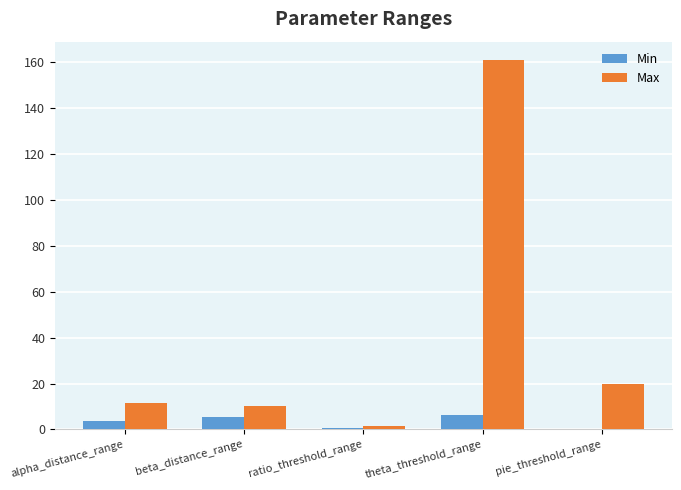

What is the average value of the Max series?

40.9